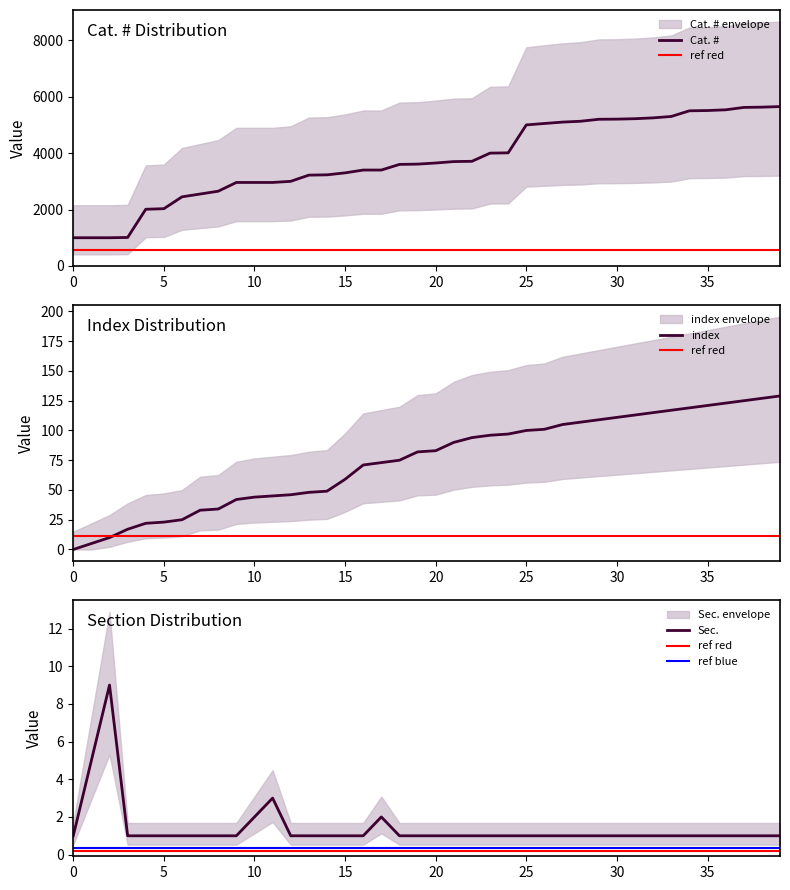

What is the sum of all index values?

2985